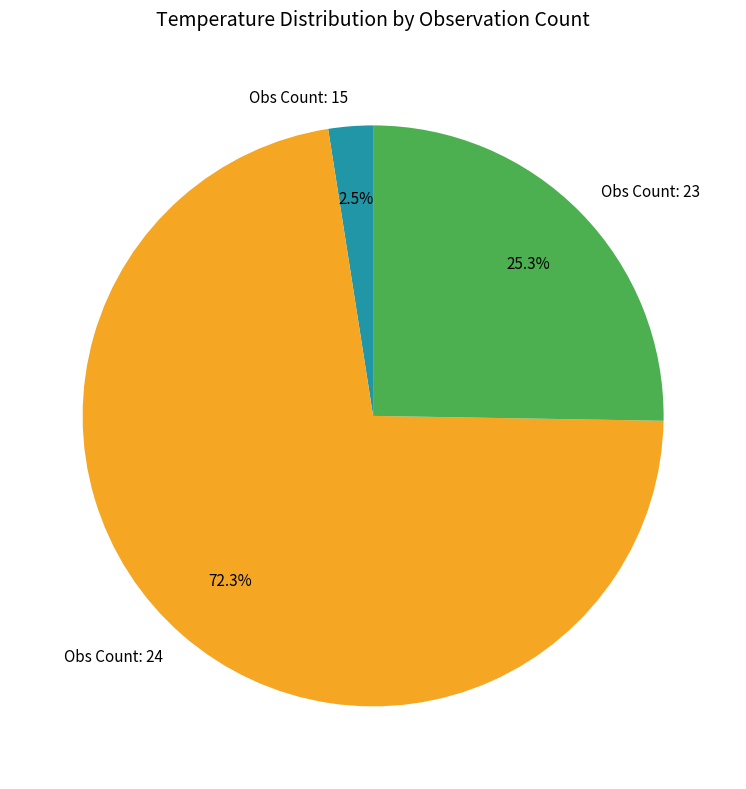

What percentage is NOT represented by Obs Count: 23?

74.7%